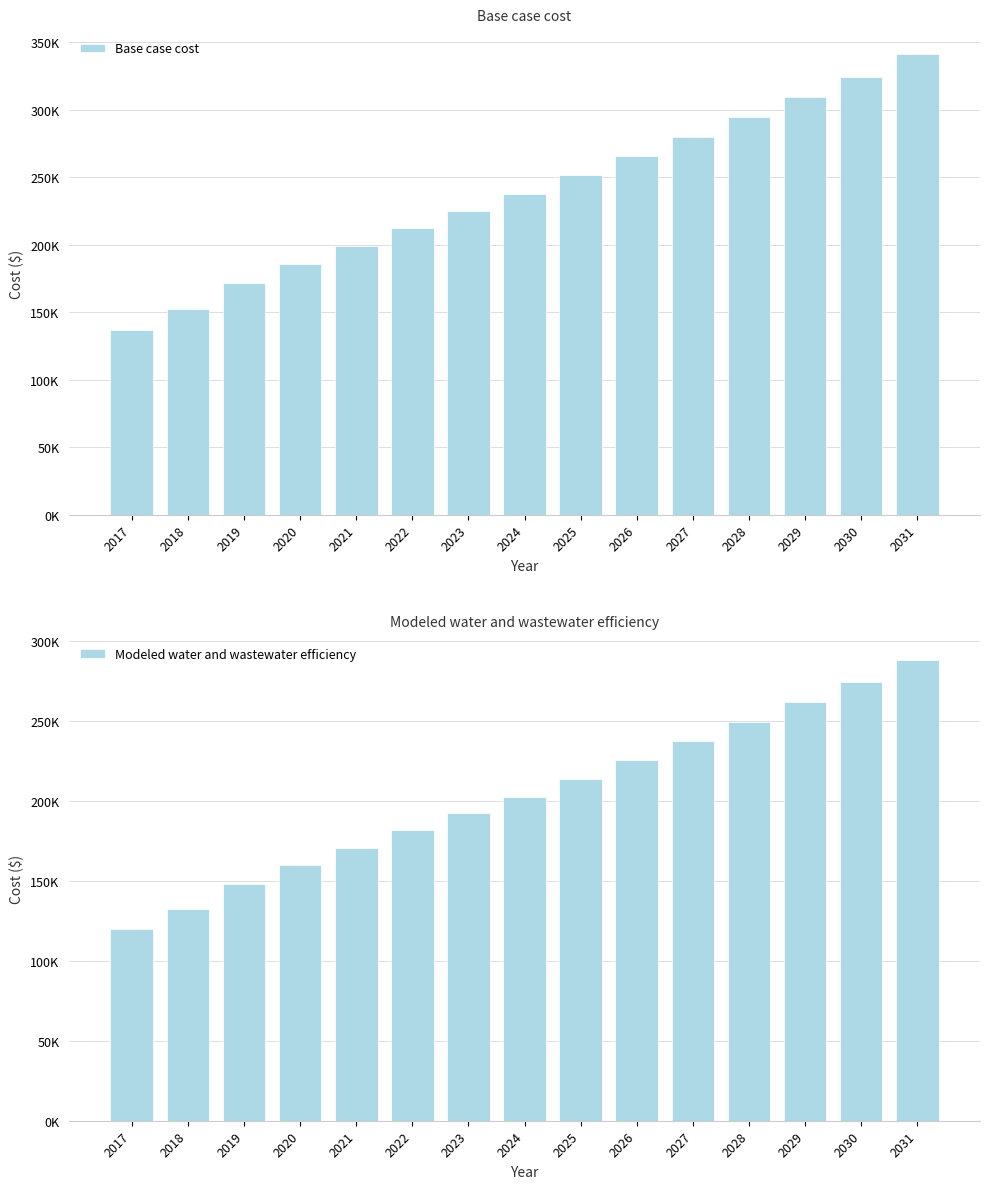

Which has a higher value, 2027 or 2030?

2030